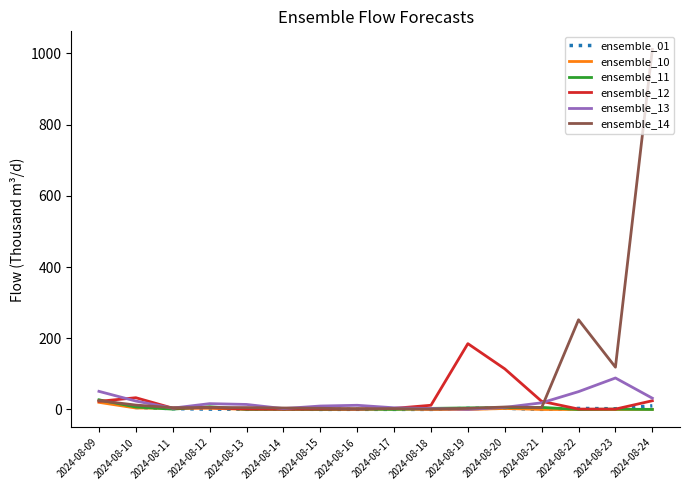

Which label corresponds to the largest value in the chart?

2024-08-24